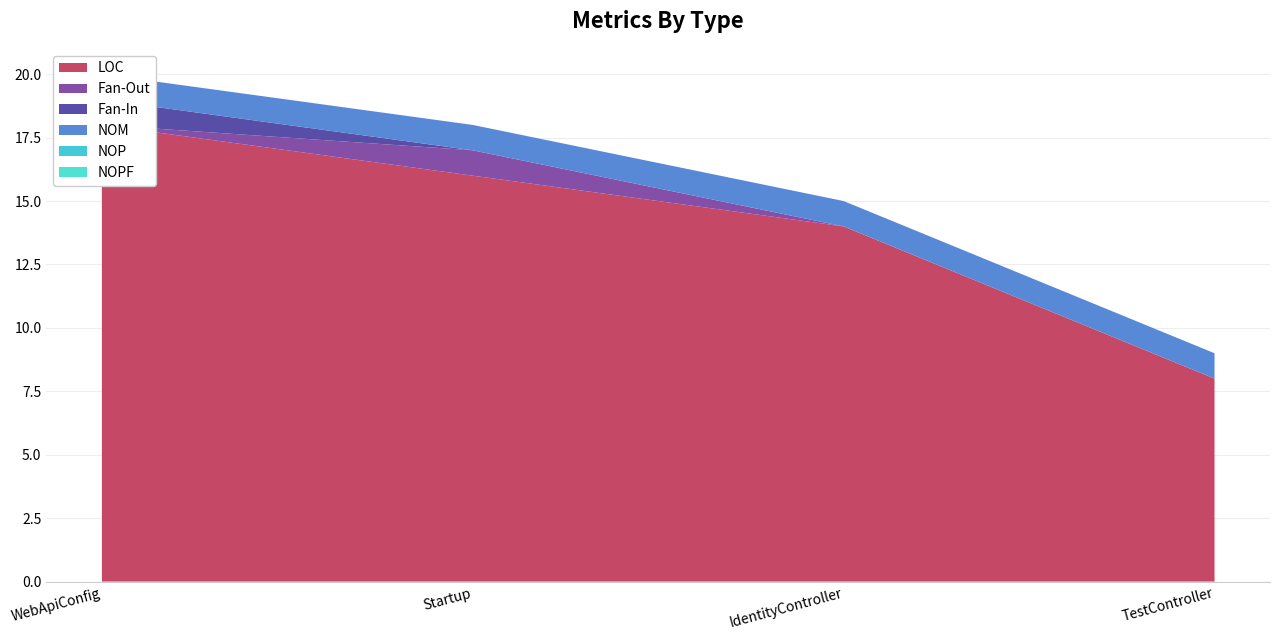

Reading right to left, what are all the values shown in this chart?

LOC: TestController=8	IdentityController=14	Startup=16	WebApiConfig=18
Fan-Out: TestController=0	IdentityController=0	Startup=1	WebApiConfig=0
Fan-In: TestController=0	IdentityController=0	Startup=0	WebApiConfig=1
NOM: TestController=1	IdentityController=1	Startup=1	WebApiConfig=1
NOP: TestController=0	IdentityController=0	Startup=0	WebApiConfig=0
NOPF: TestController=0	IdentityController=0	Startup=0	WebApiConfig=0